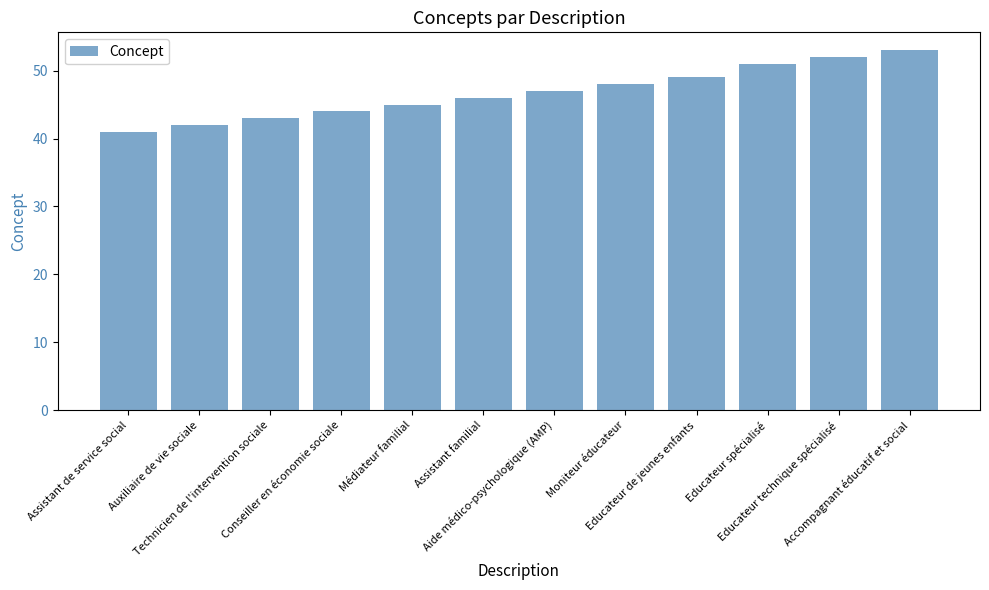

Which label corresponds to the largest value in the chart?

Accompagnant éducatif et social